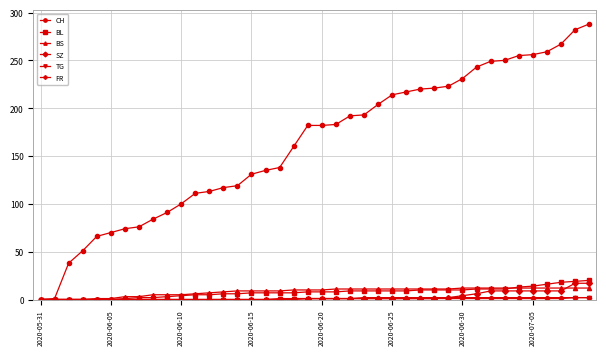

What is the greatest value displayed?

288